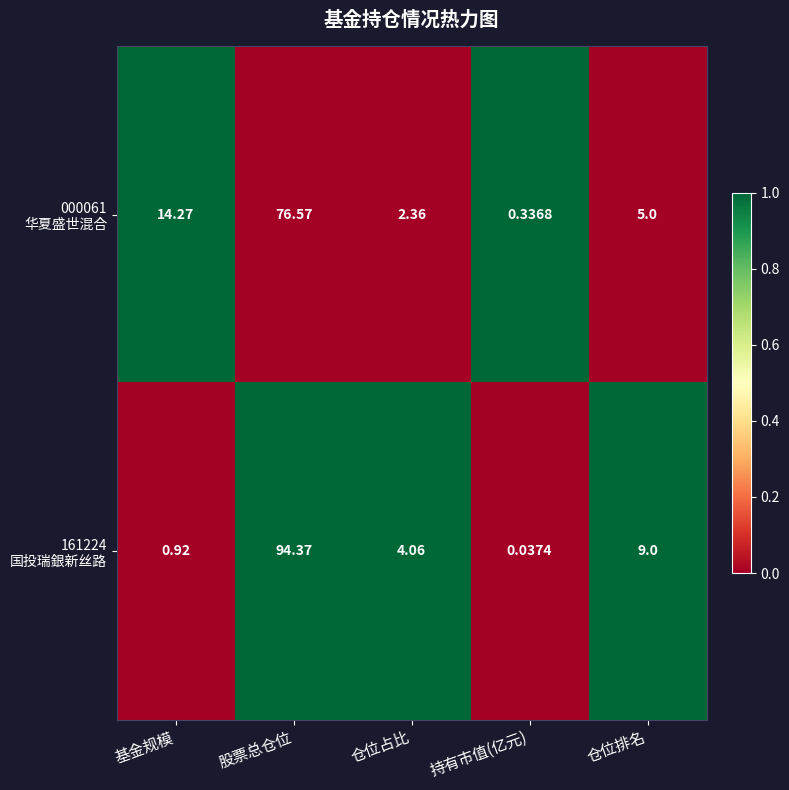

How many data points does each series have?

5